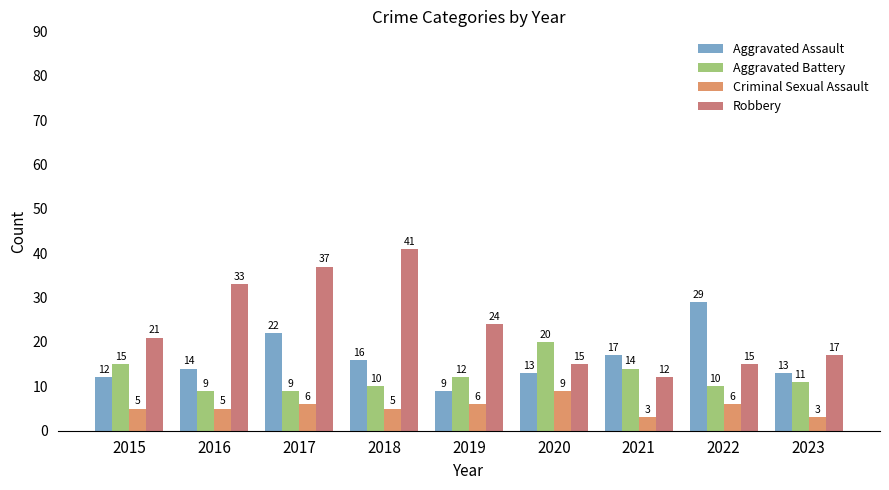

What is the lowest value of the Aggravated Assault series?

9